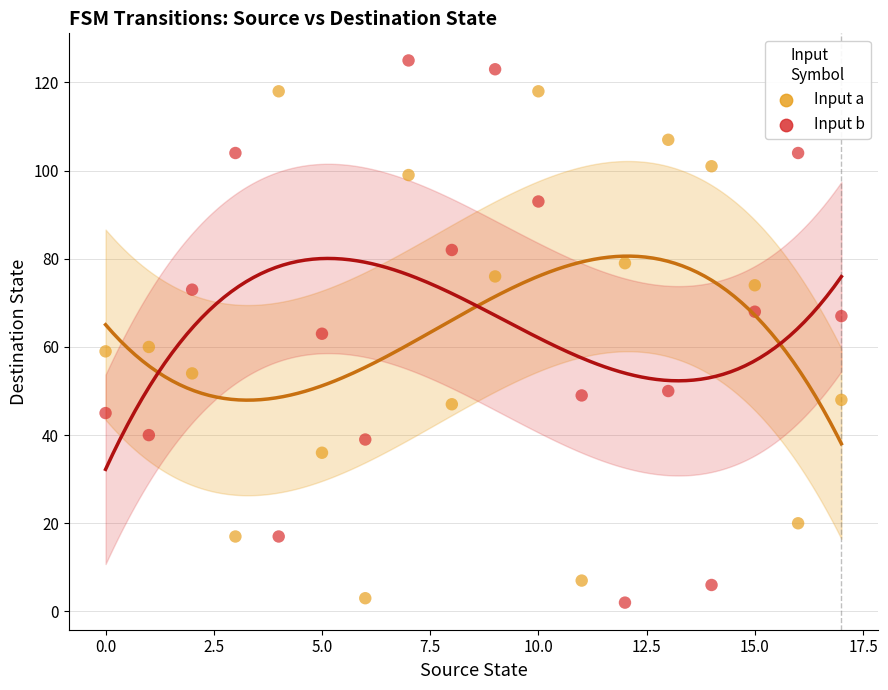

Across all data points, what is the range of Y values (max minus min)?

123